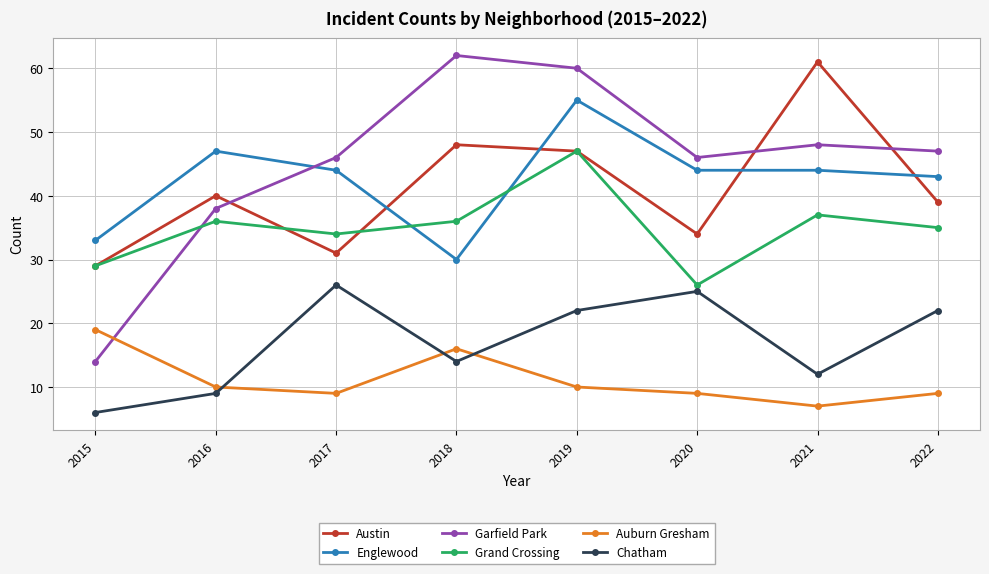

Reading left to right, what are all the values shown in this chart?

Austin: 2015=29	2016=40	2017=31	2018=48	2019=47	2020=34	2021=61	2022=39
Englewood: 2015=33	2016=47	2017=44	2018=30	2019=55	2020=44	2021=44	2022=43
Garfield Park: 2015=14	2016=38	2017=46	2018=62	2019=60	2020=46	2021=48	2022=47
Grand Crossing: 2015=29	2016=36	2017=34	2018=36	2019=47	2020=26	2021=37	2022=35
Auburn Gresham: 2015=19	2016=10	2017=9	2018=16	2019=10	2020=9	2021=7	2022=9
Chatham: 2015=6	2016=9	2017=26	2018=14	2019=22	2020=25	2021=12	2022=22